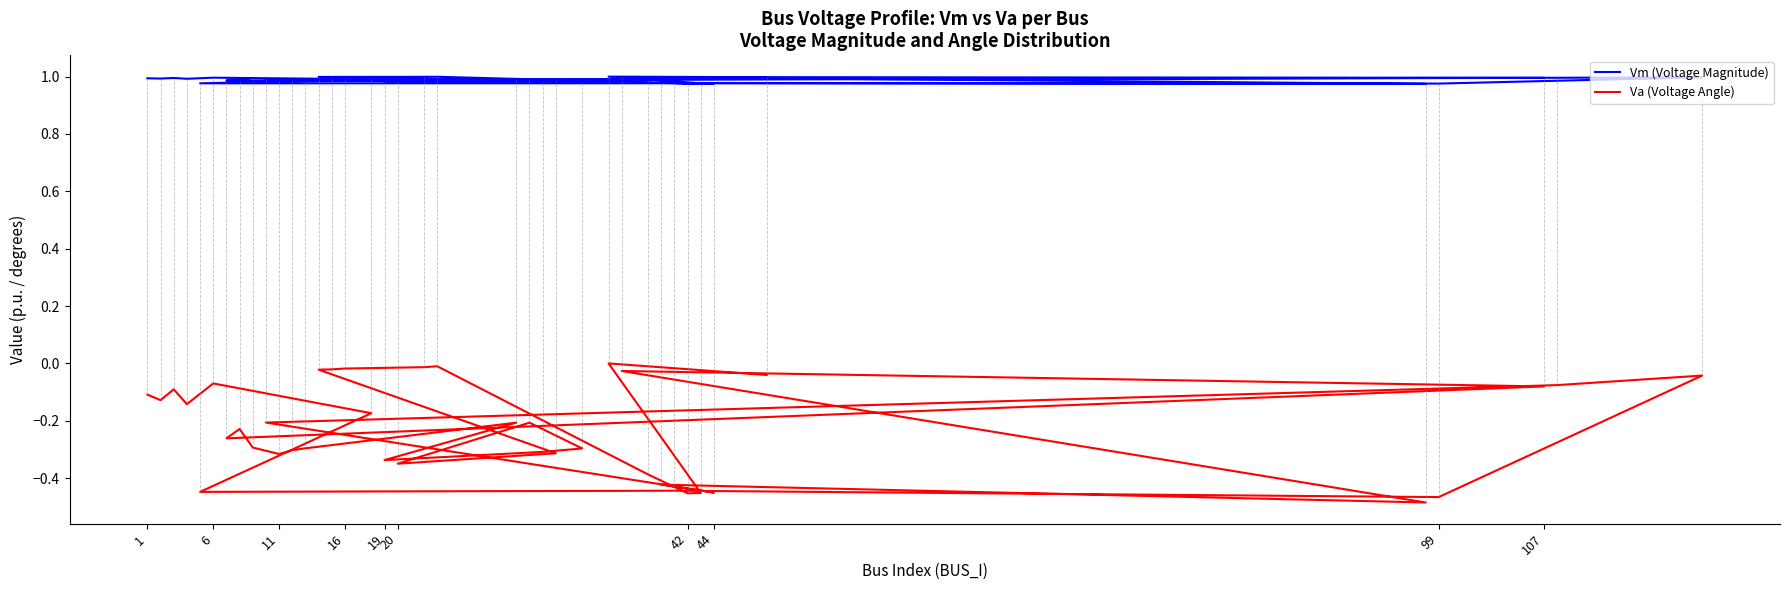

How many lines are shown in the chart?

2